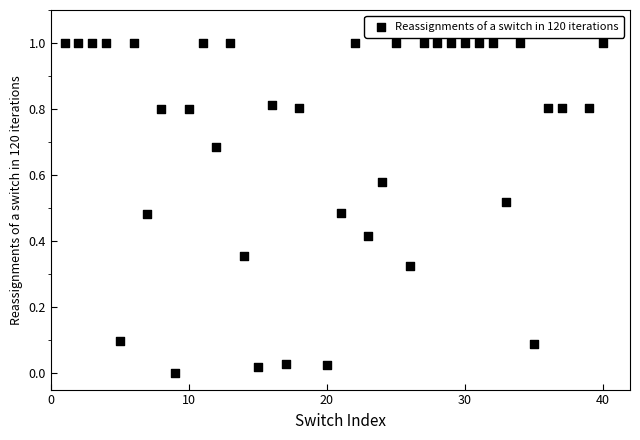

What is the range of X values (max minus min)?

39.0